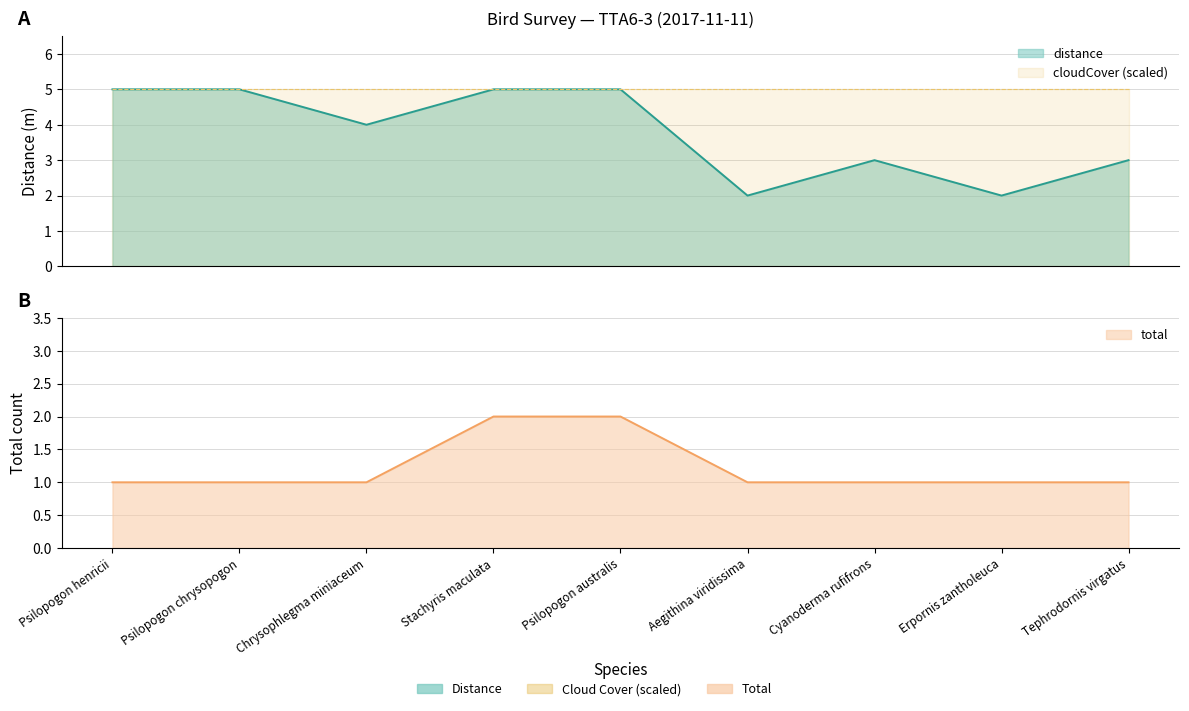

The distance series shows 4 at Aegithina viridissima. True or false?

False